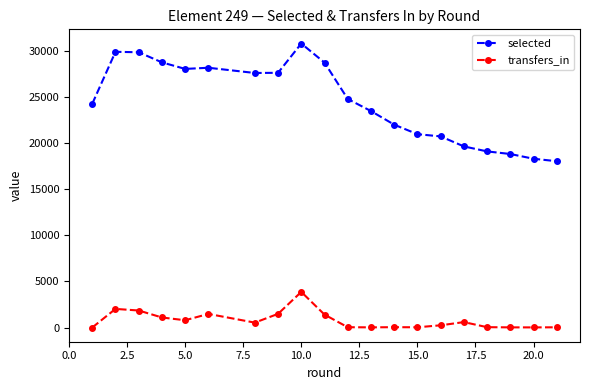

What is the difference between the second highest and second lowest values in the selected series?

11595